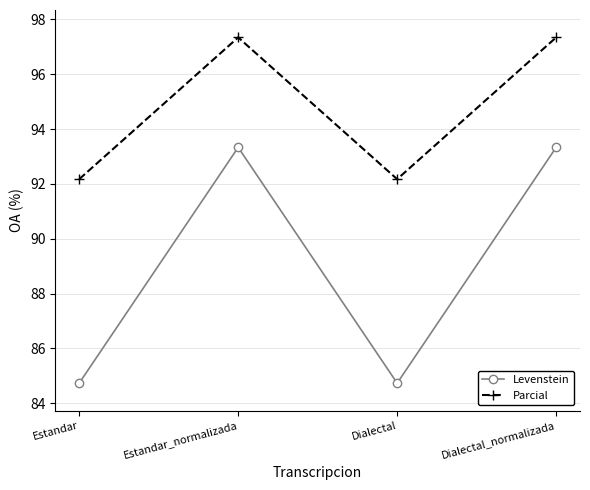

What is the difference between the maximum and minimum values in the Parcial series?

5.2